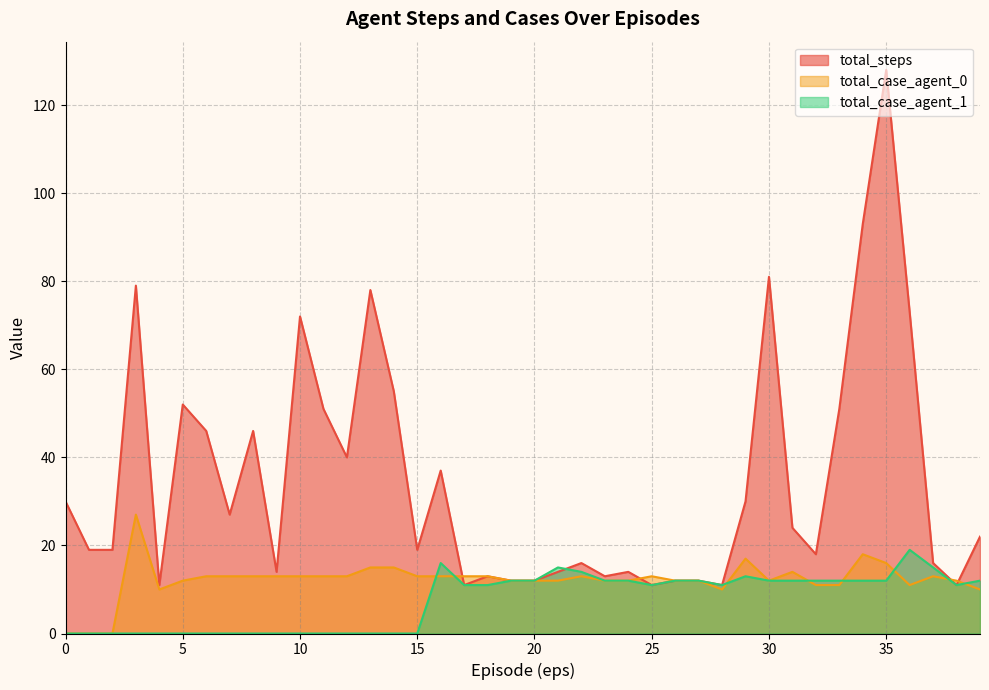

At which label is total_steps closest to 69?

10